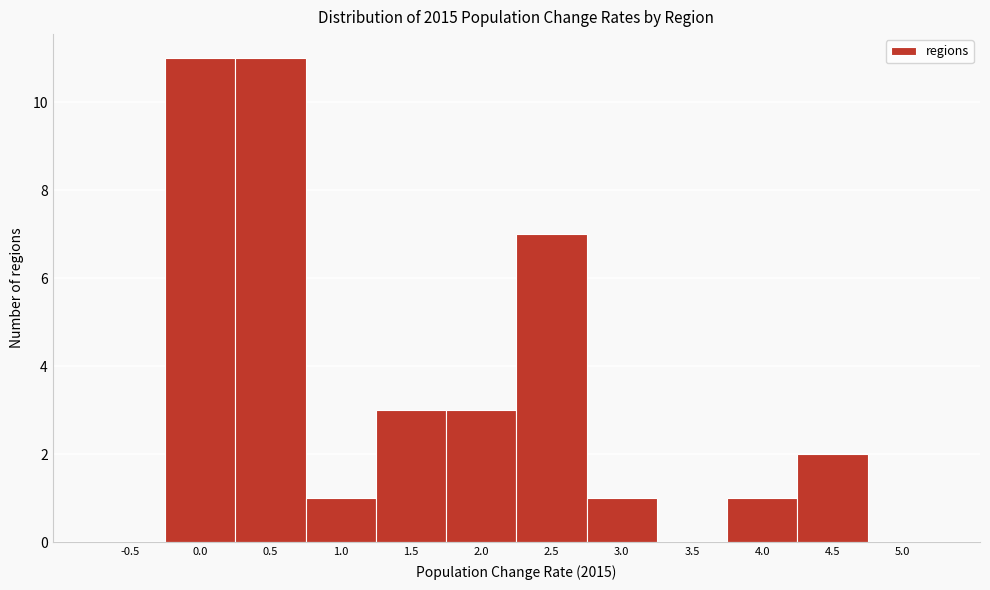

Reading left to right, list all the values displayed in this chart.

-0.5=0	0.0=11	0.5=11	1.0=1	1.5=3	2.0=3	2.5=7	3.0=1	3.5=0	4.0=1	4.5=2	5.0=0